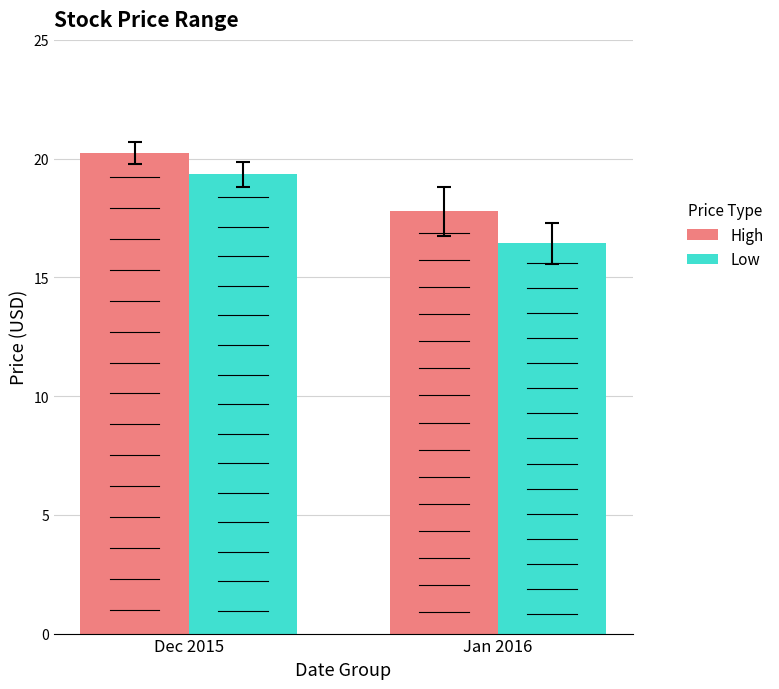

What is the difference between the highest and lowest values at Dec 2015?

0.9